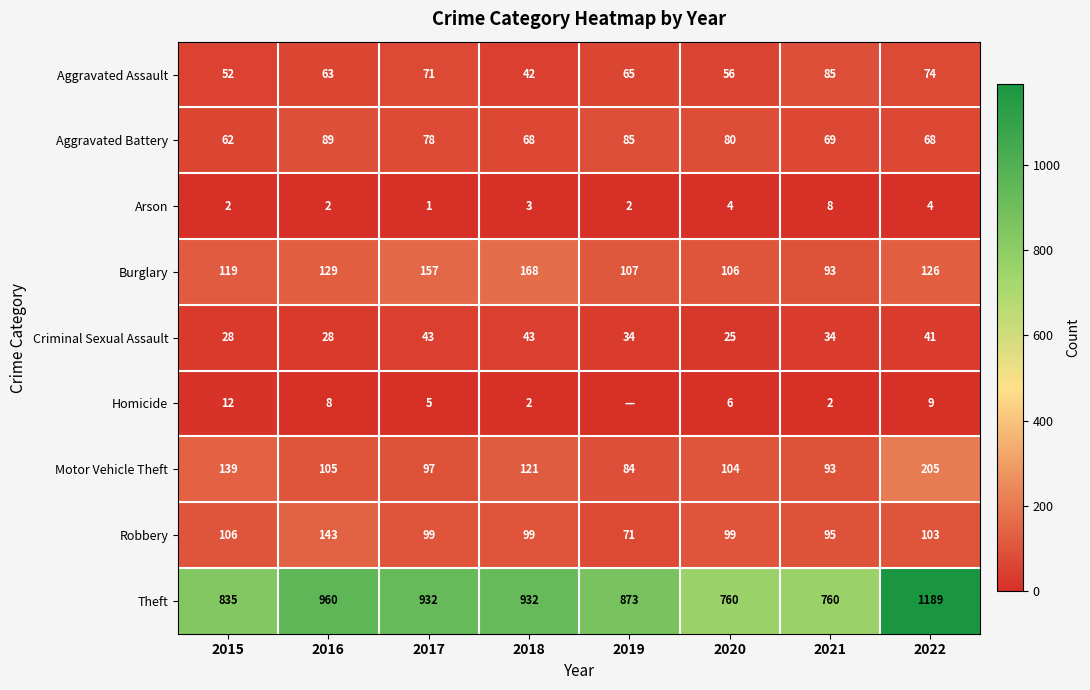

Which series changed the most between 2018 and 2021?

Theft